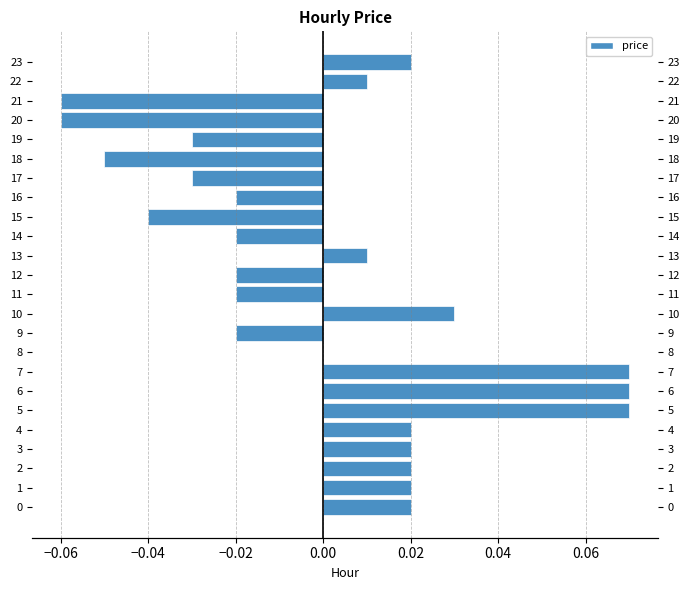

Are the bars horizontal?

Yes